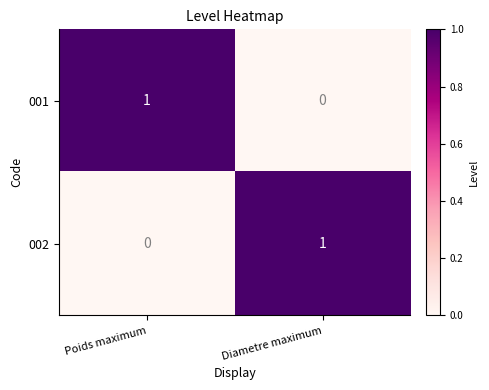

Reading left to right, extract all data points from this chart.

001: Poids maximum=1	Diametre maximum=0
002: Poids maximum=0	Diametre maximum=1